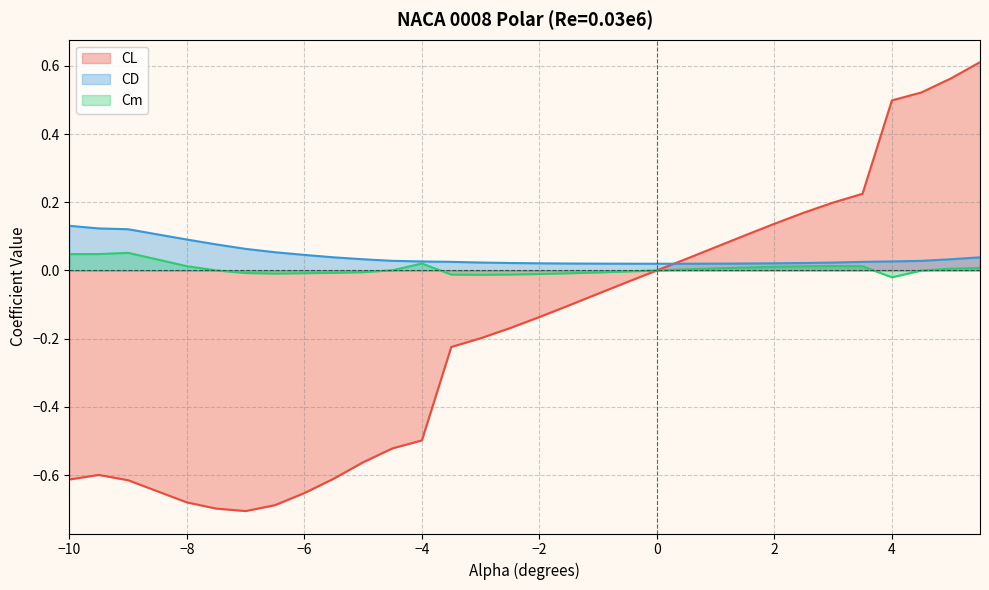

How many negative values does the CL (line) series have?

19